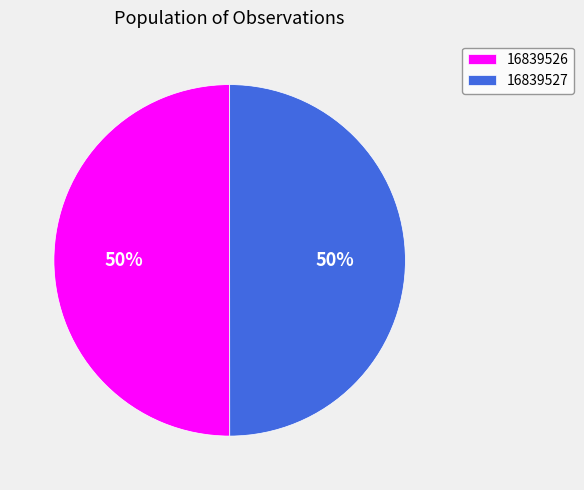

True or false: 16839526 accounts for 35% of the total.

False